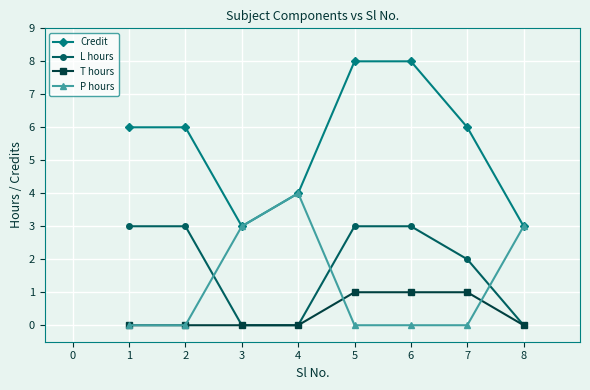

What is the difference between the highest and lowest values at 2?

6